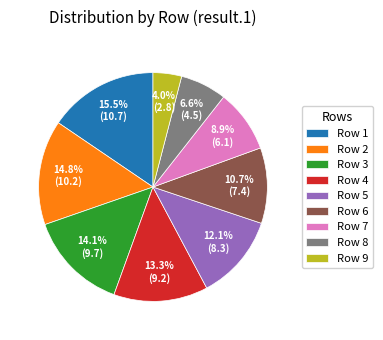

Rank the categories by value from highest to lowest.

Row 1, Row 2, Row 3, Row 4, Row 5, Row 6, Row 7, Row 8, Row 9